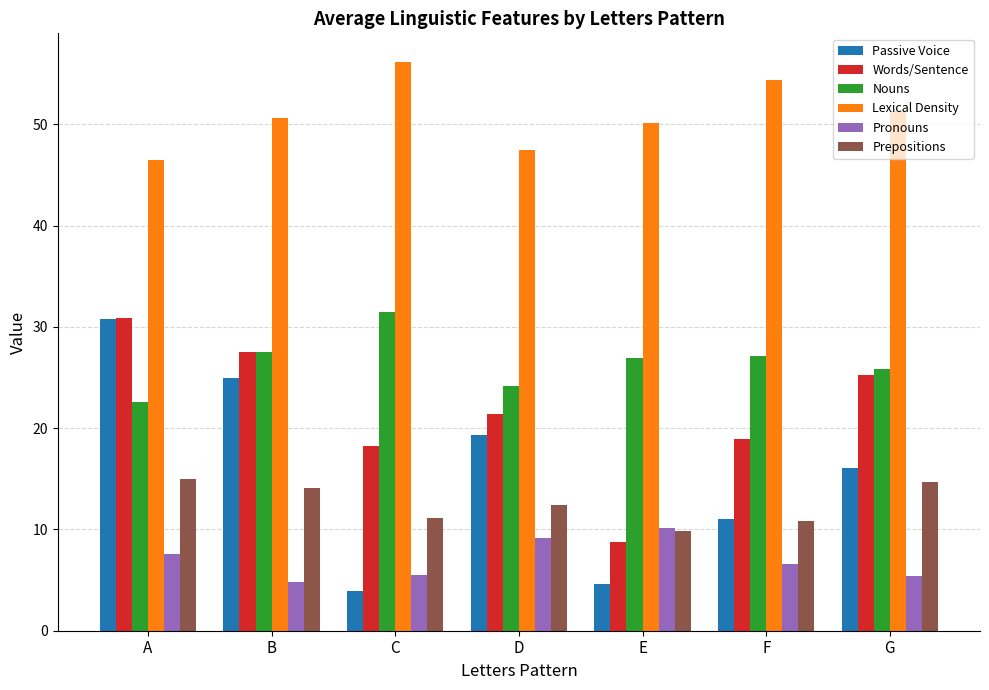

The value of Words/Sentence at B is 14.4. True or false?

False